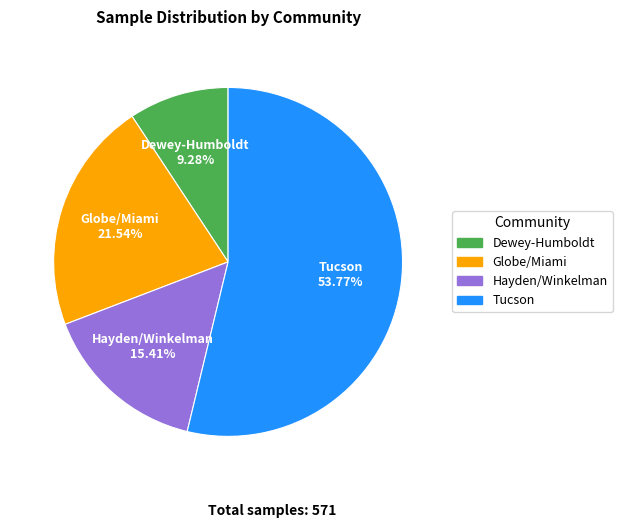

True or false: Dewey-Humboldt accounts for 1% of the total.

False